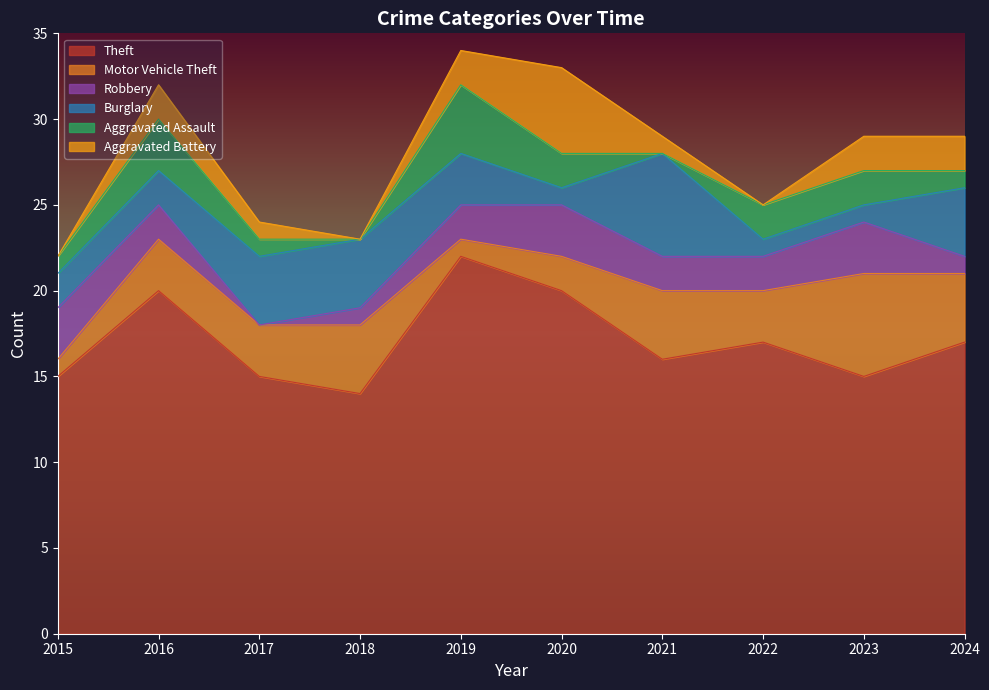

Where do Burglary and Aggravated Battery first cross each other?

2019 and 2020